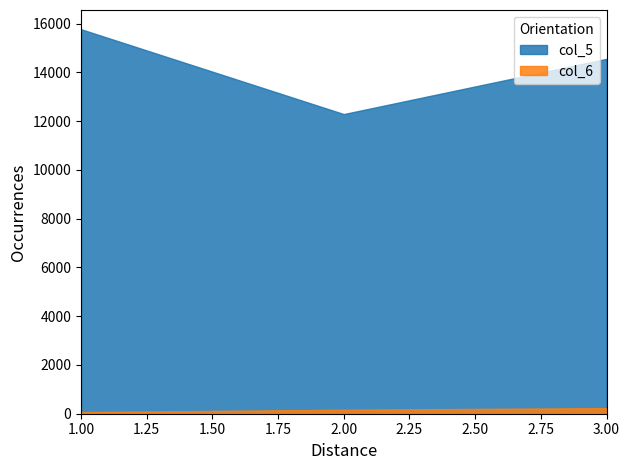

Rank the series by their average value, from lowest to highest.

col_6, col_5